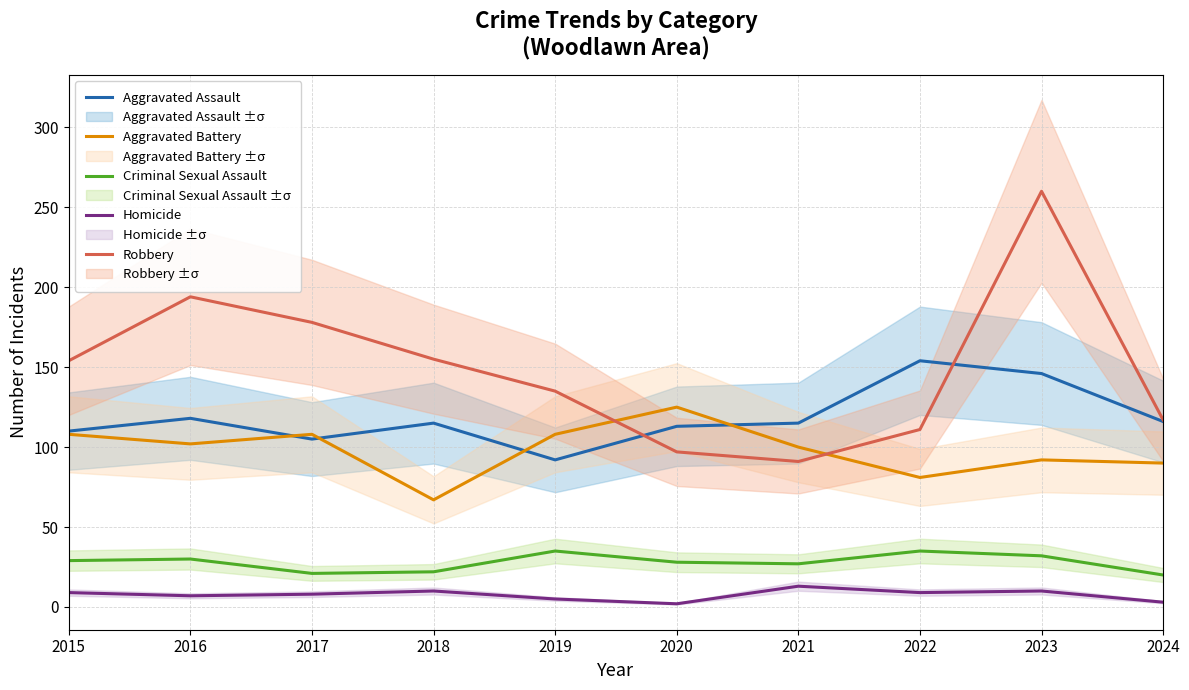

Is it true that Aggravated Battery equals 108 at 2017?

True